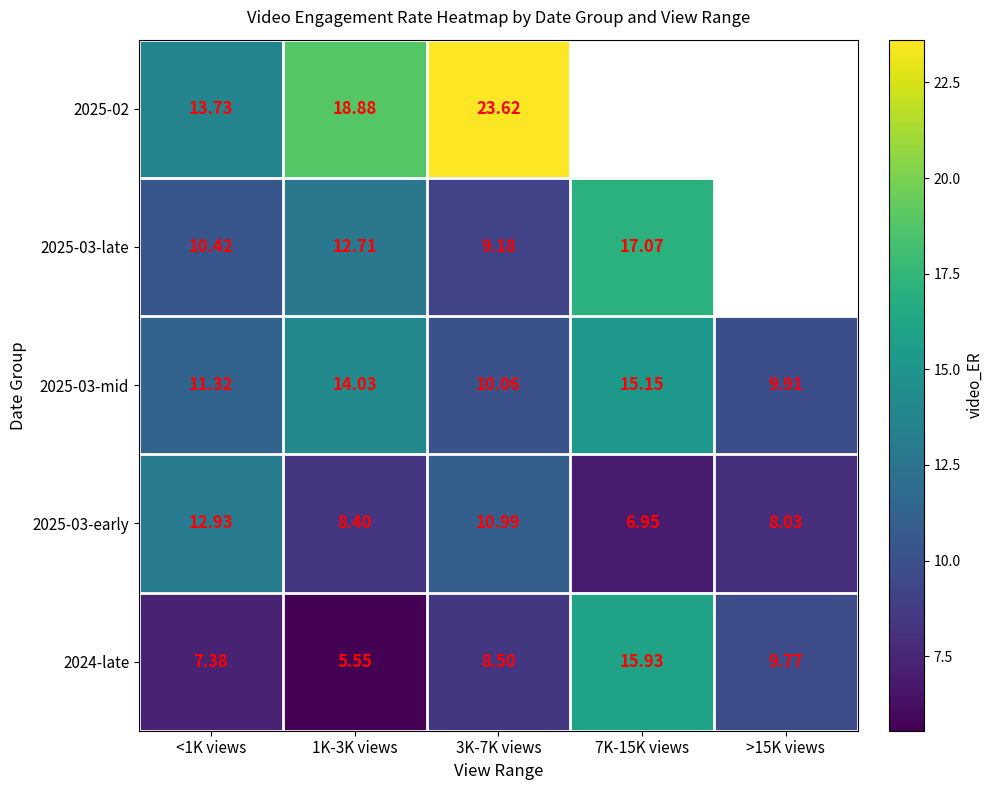

How many data points in 2025-03-early are above 8?

4